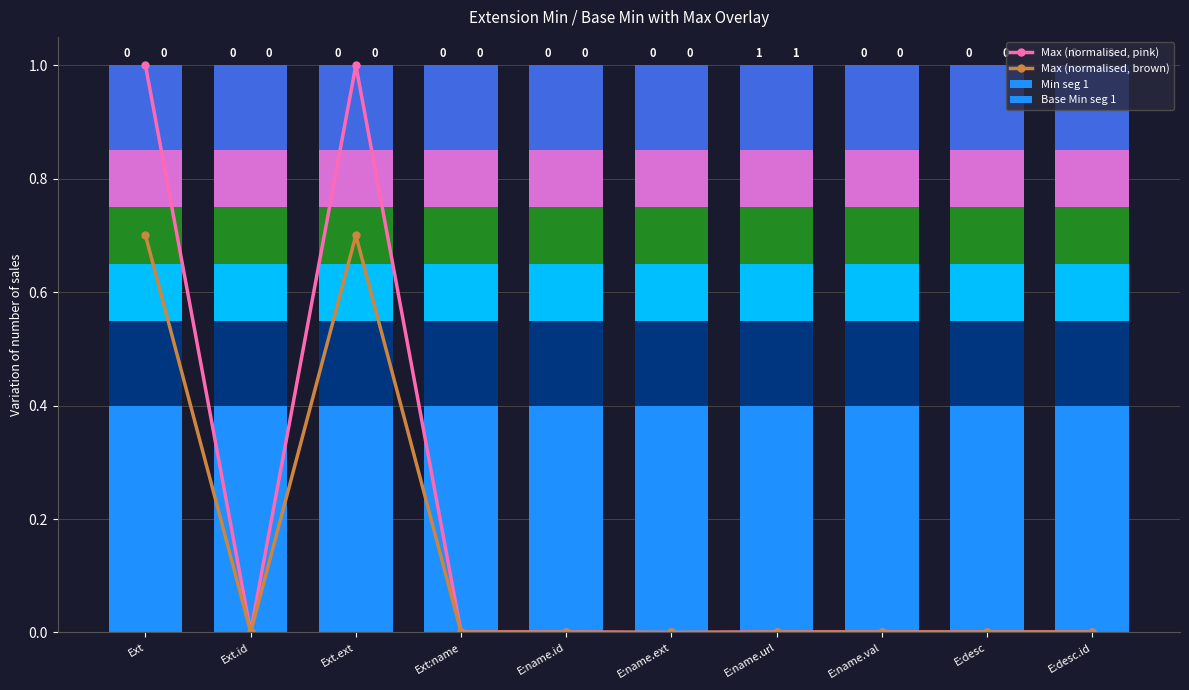

Reading left to right, transcribe all the data shown in this chart.

Max (normalised, pink): Ext=1.0	Ext.id=0.0	Ext.ext=1.0	Ext:name=0.0	E:name.id=0.0	E:name.ext=0.0	E:name.url=0.0	E:name.val=0.0	E:desc=0.0	E:desc.id=0.0
Max (normalised, brown): Ext=0.7	Ext.id=0.0	Ext.ext=0.7	Ext:name=0.0	E:name.id=0.0	E:name.ext=0.0	E:name.url=0.0	E:name.val=0.0	E:desc=0.0	E:desc.id=0.0
Min seg 1: Ext=0.4	Ext.id=0.4	Ext.ext=0.4	Ext:name=0.4	E:name.id=0.4	E:name.ext=0.4	E:name.url=0.4	E:name.val=0.4	E:desc=0.4	E:desc.id=0.4
Base Min seg 1: Ext=0.4	Ext.id=0.4	Ext.ext=0.4	Ext:name=0.4	E:name.id=0.4	E:name.ext=0.4	E:name.url=0.4	E:name.val=0.4	E:desc=0.4	E:desc.id=0.4